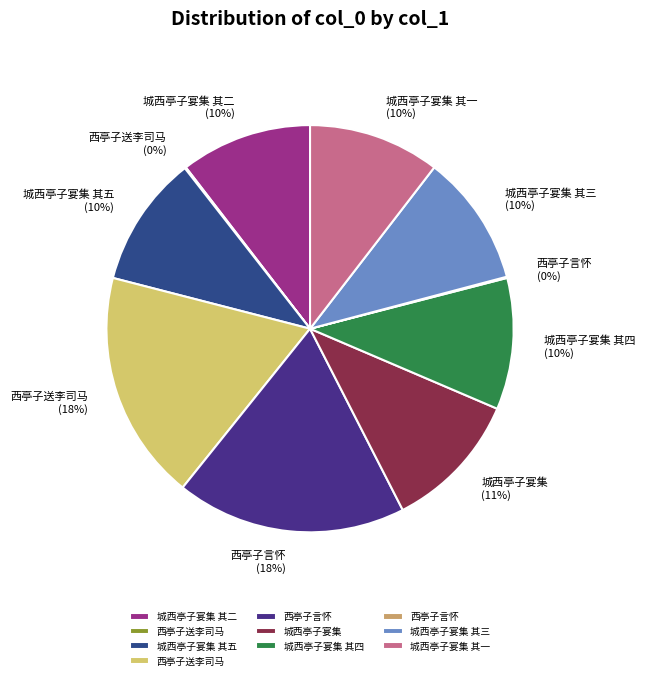

How many segments does this pie chart have?

10